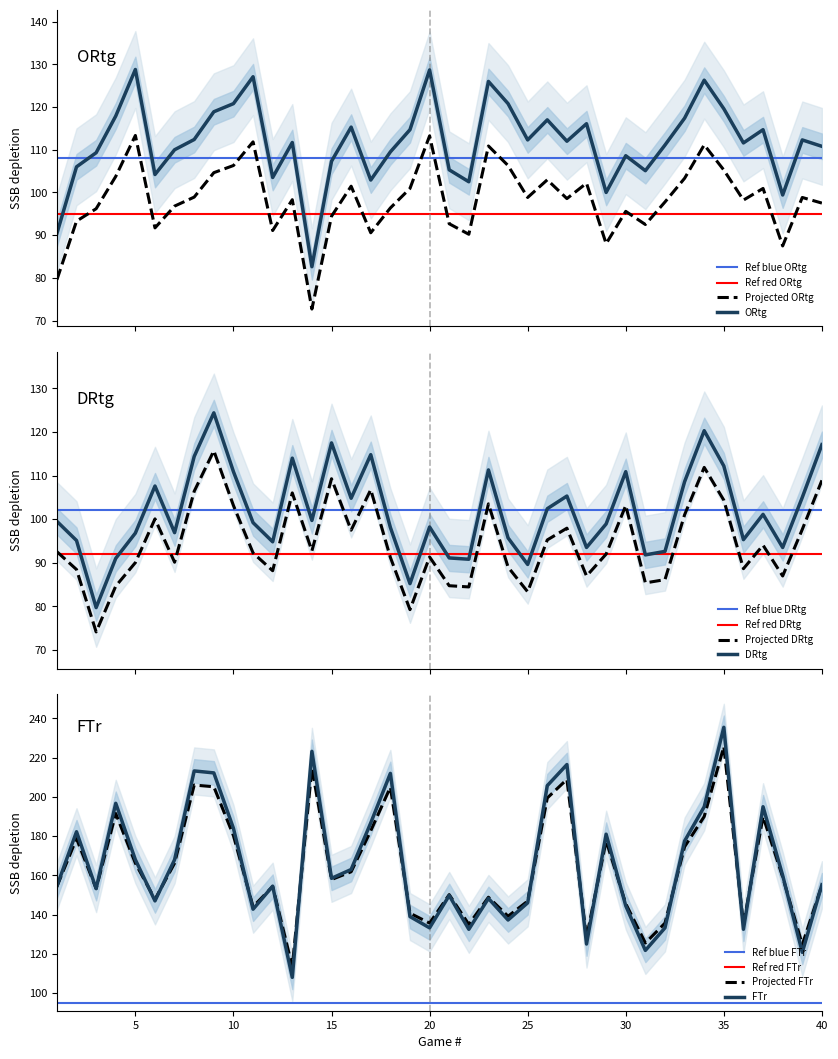

True or false: DRtg has more than 0 points higher than both neighbors.

True